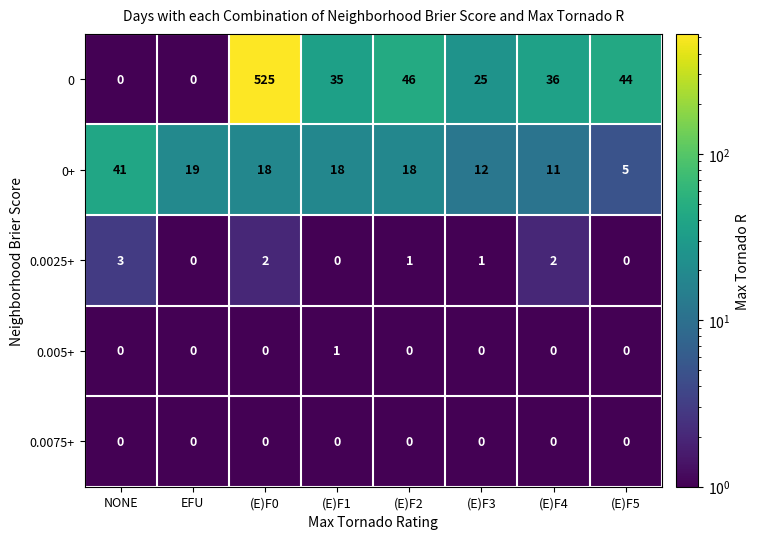

List the series in order of their peak value, lowest first.

0.0075+, 0.005+, 0.0025+, 0+, 0